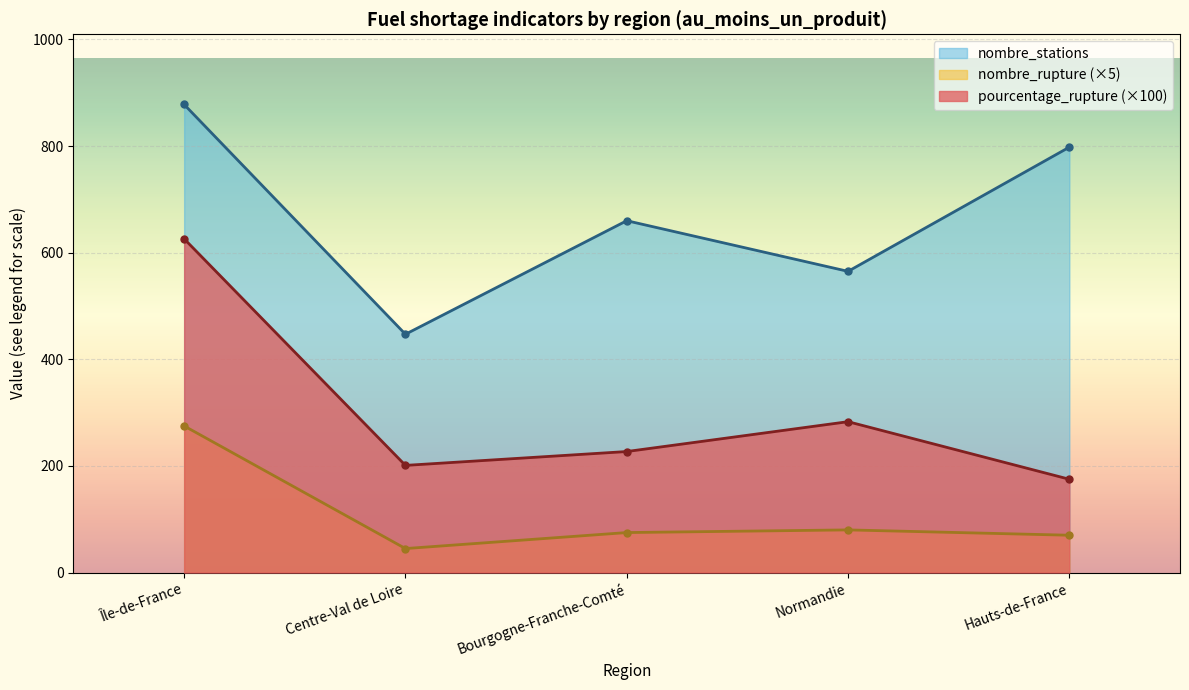

At which label does nombre_rupture reach its peak?

Île-de-France